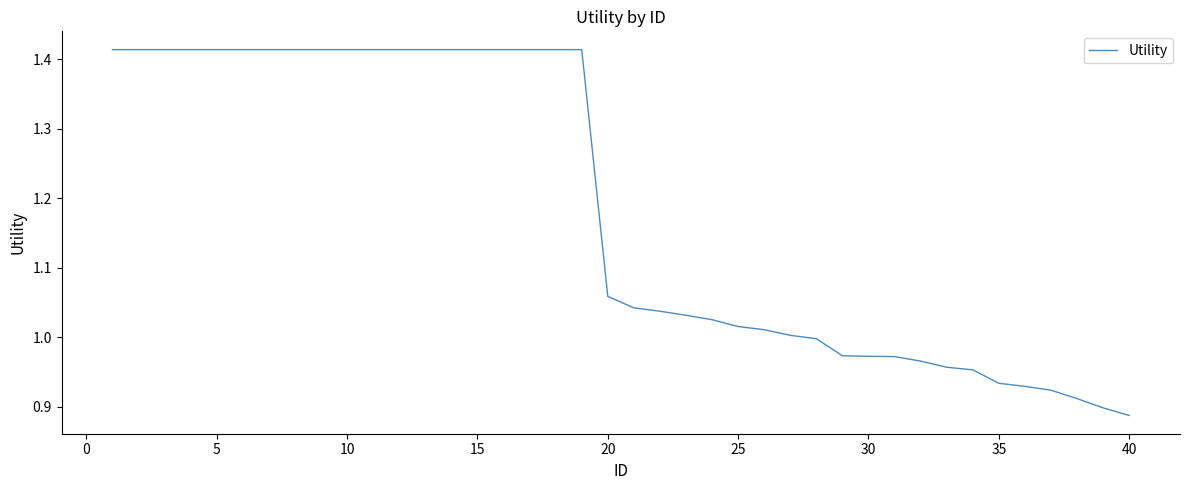

What is the difference between the maximum and minimum values?

0.5